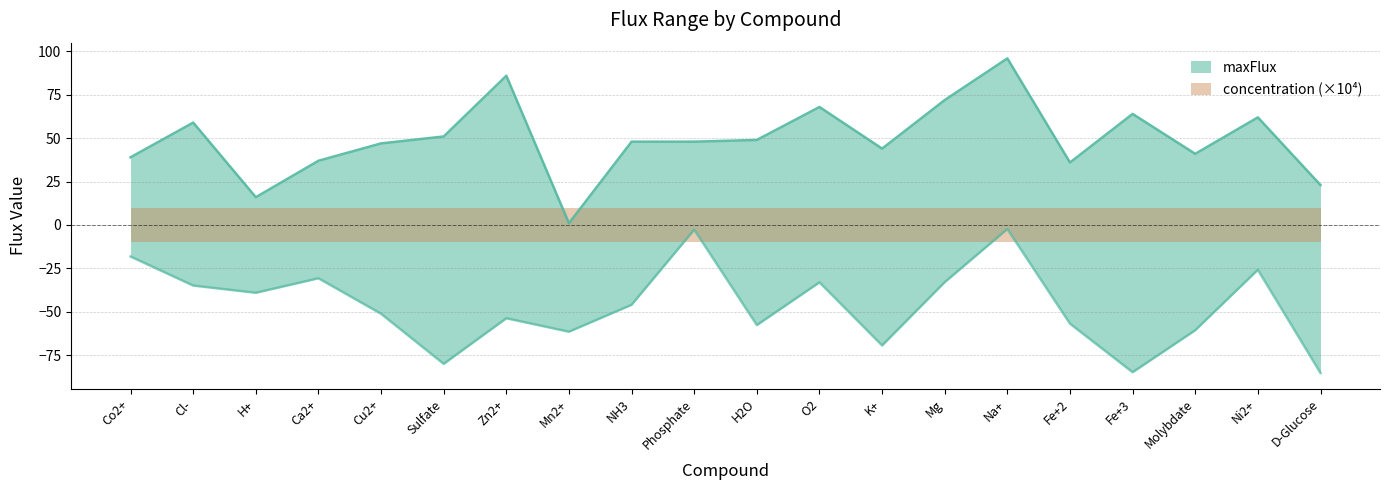

What is the value of the 19th point from the left?

62